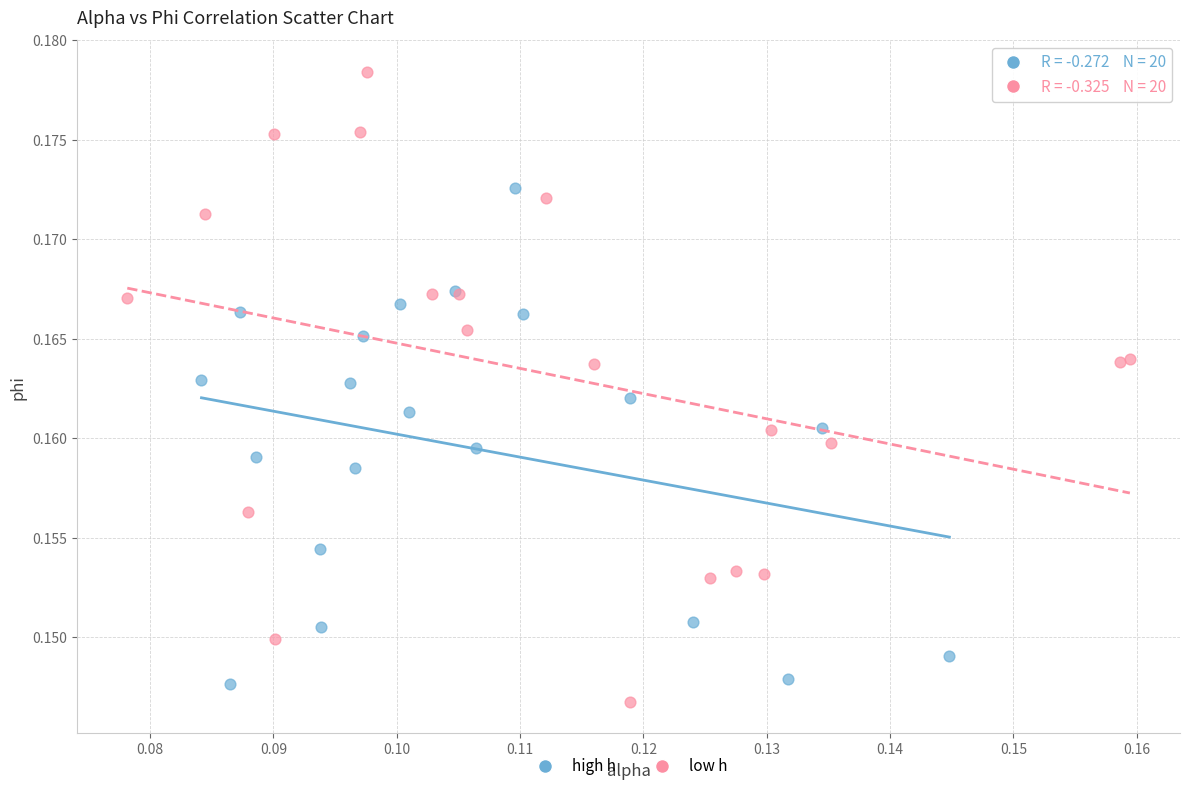

Which series reaches the minimum Y coordinate?

low h